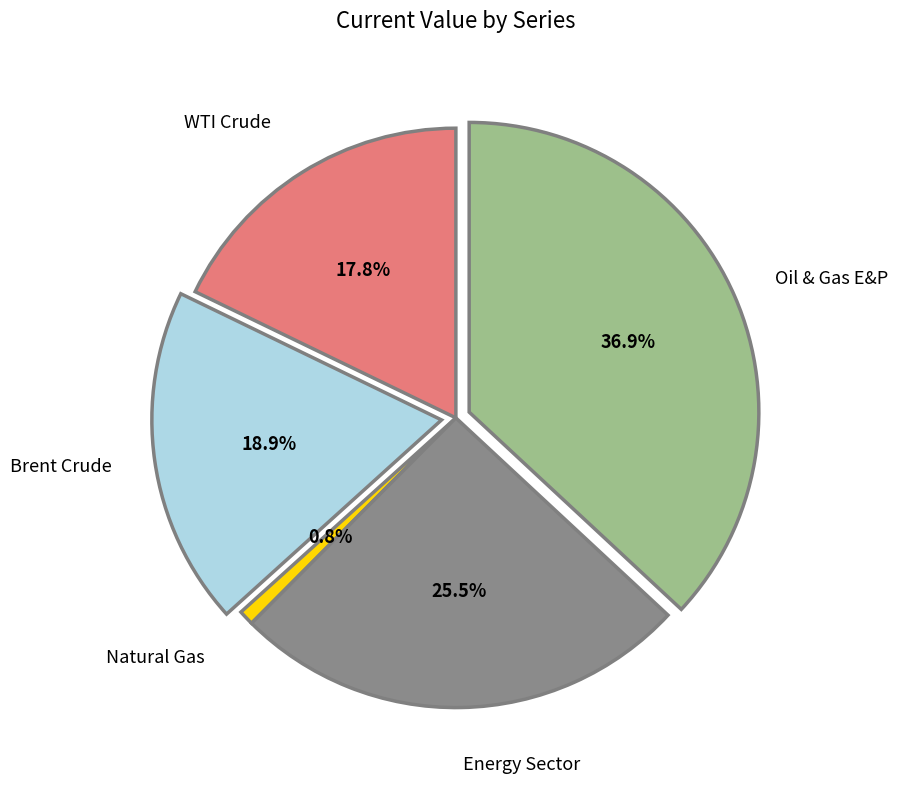

Does any single category account for the majority?

No